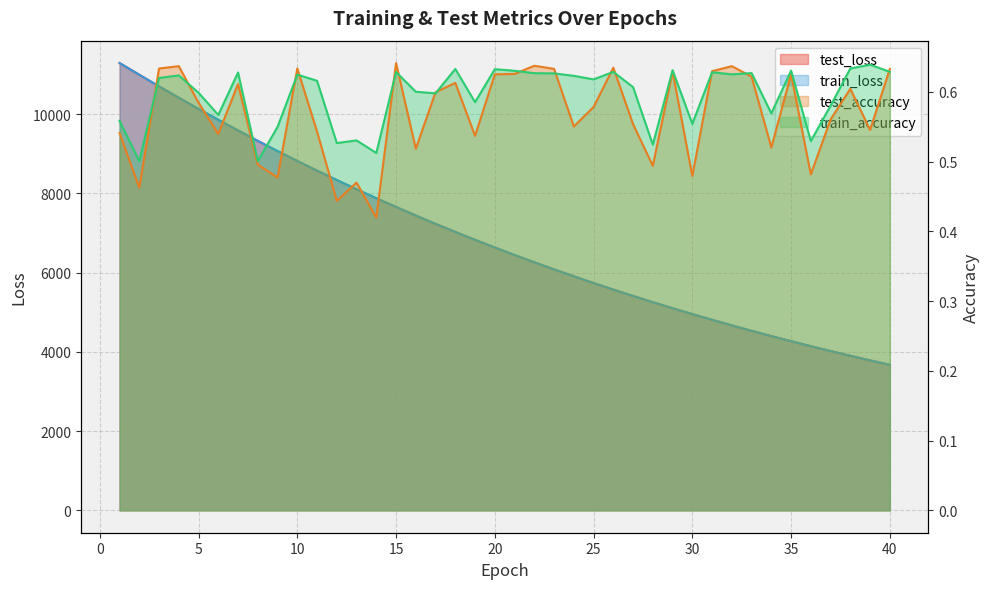

What is the difference between the maximum and minimum values in the train_loss series?

7617.0